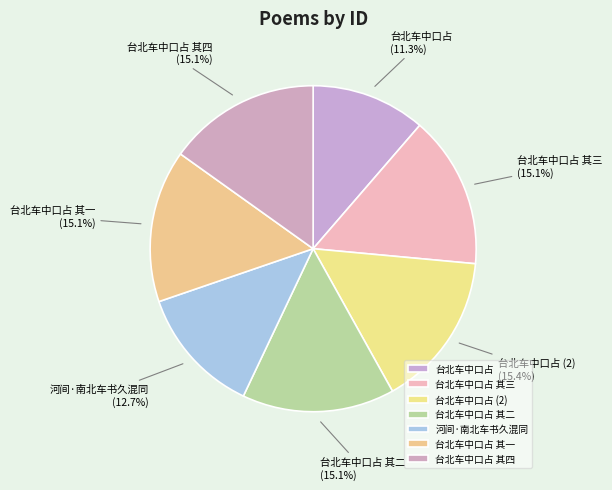

Is there any slice that represents more than half of the pie?

No